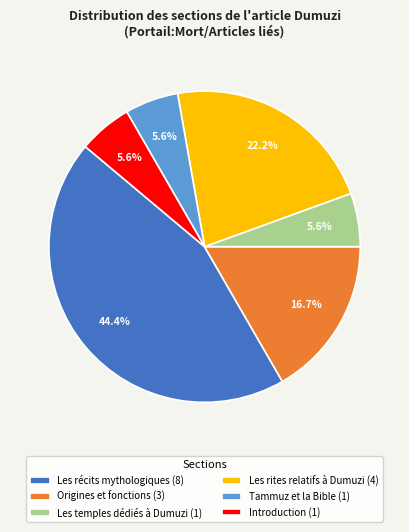

Is it true that Les récits mythologiques is 54% of the pie?

False